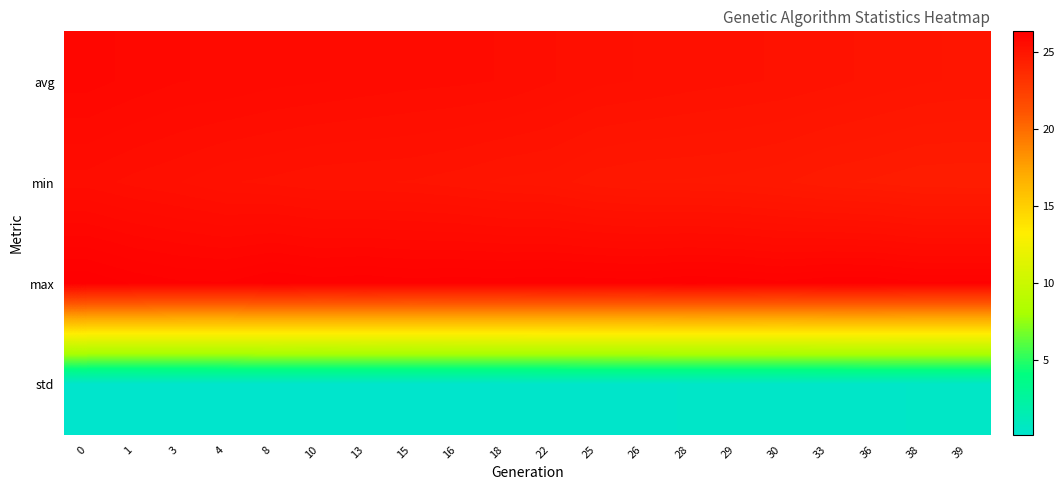

Rank the series by their maximum value, from highest to lowest.

max, avg, min, std